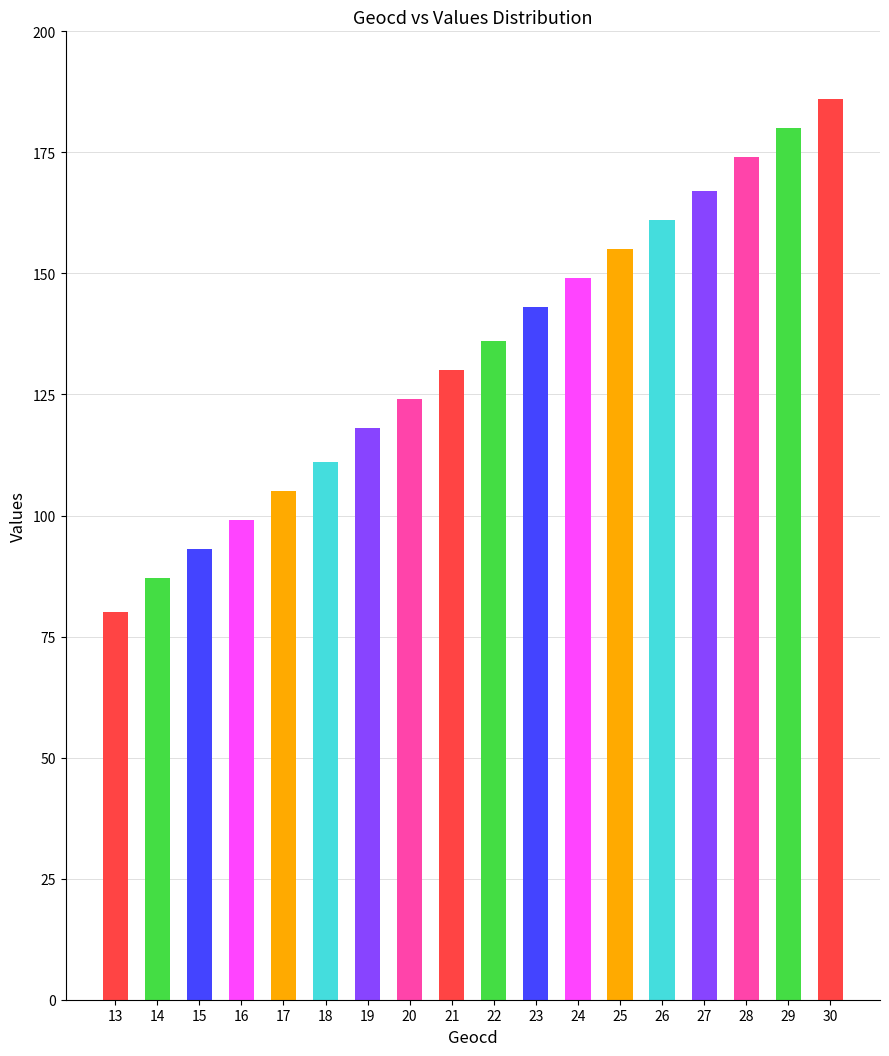

Count the number of categories in the chart.

18